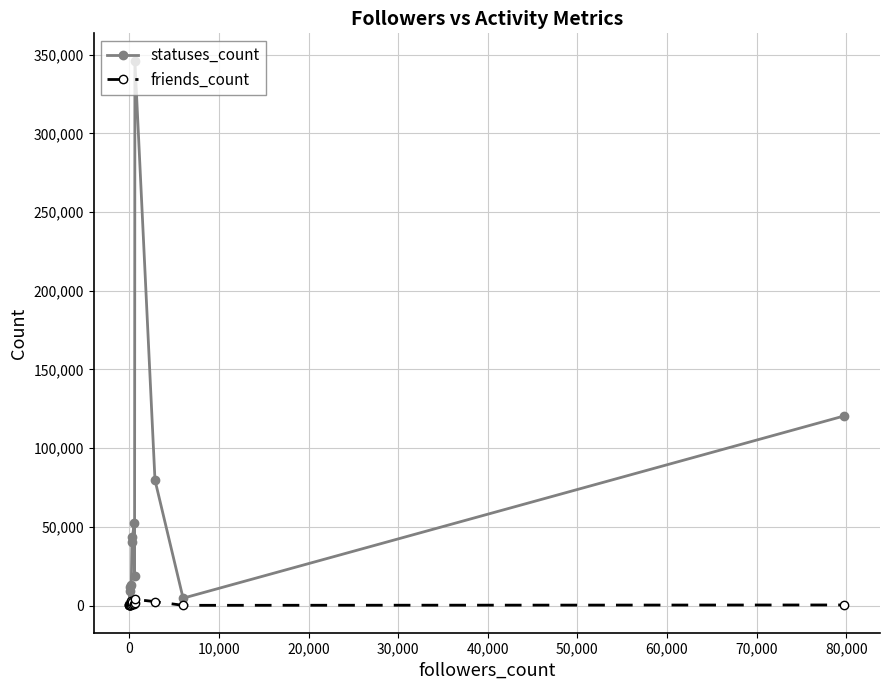

In friends_count, how many points are higher than both neighbors (excluding endpoints)?

4